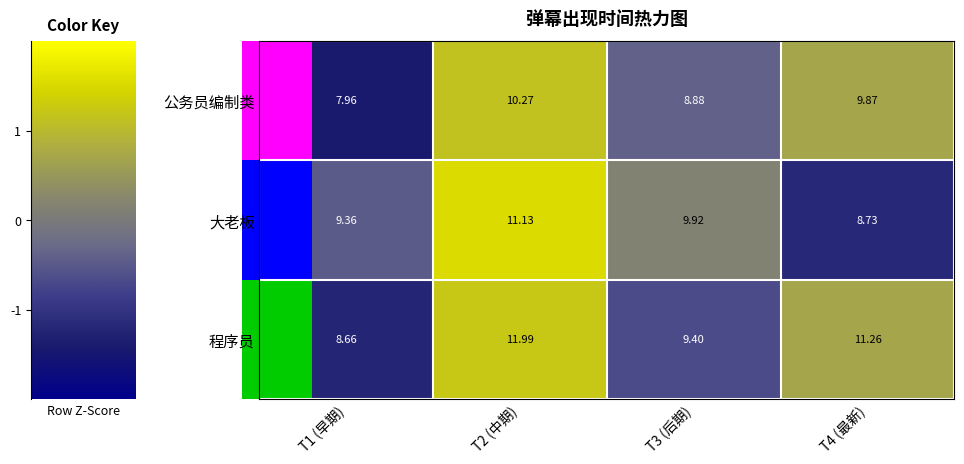

Between T1 (早期) and T4 (最新), which series saw the biggest shift?

程序员